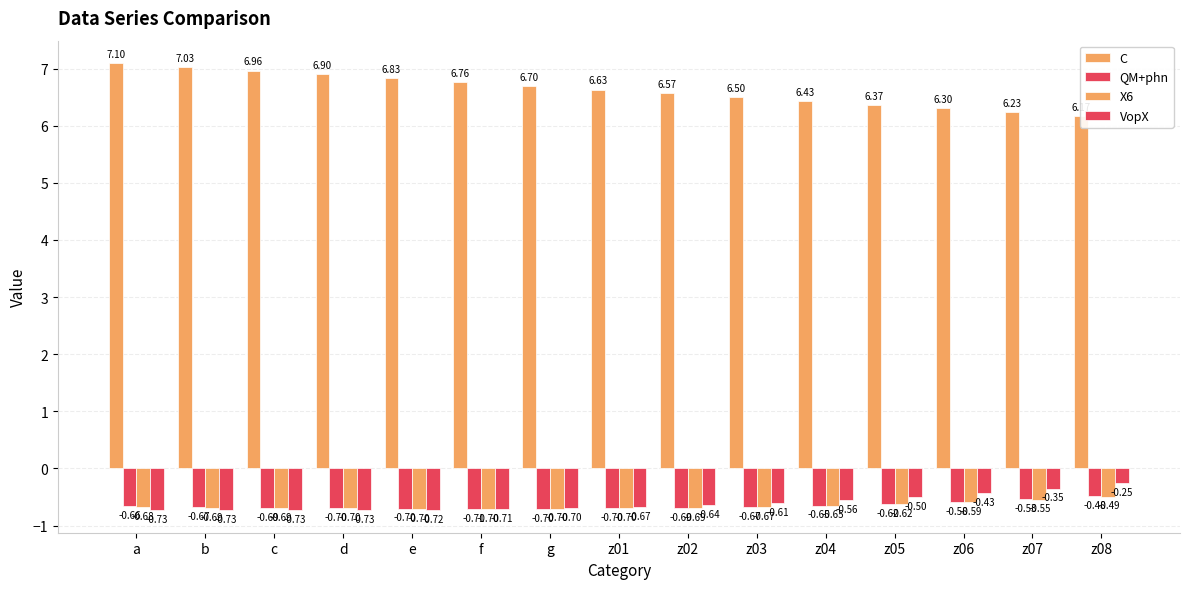

How many distinct data groups are displayed?

4